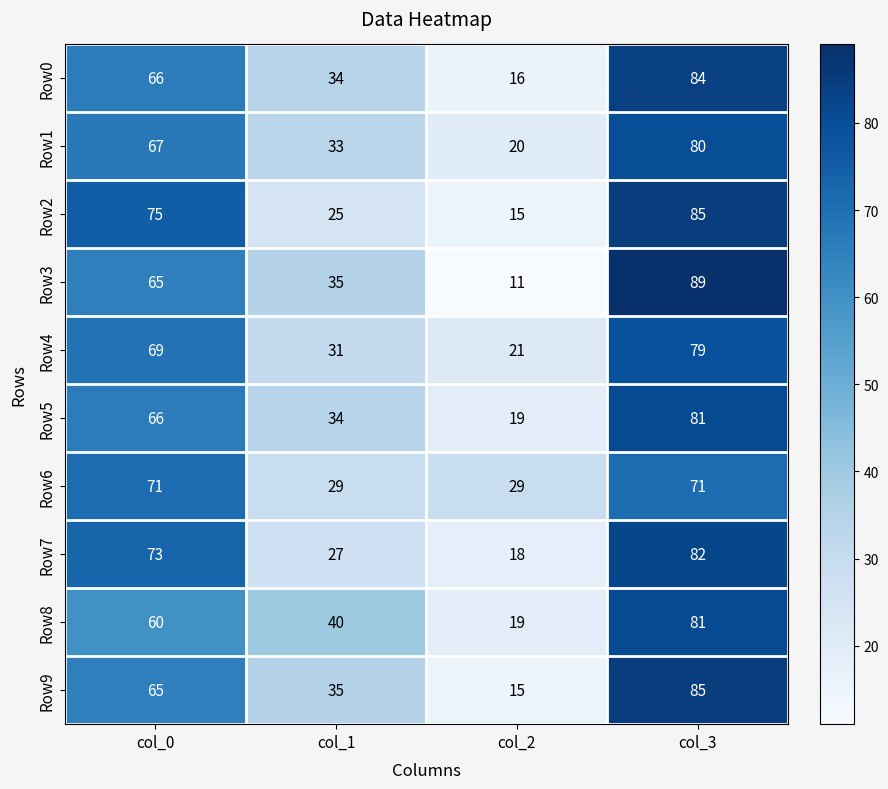

Count the number of data series in this chart.

10